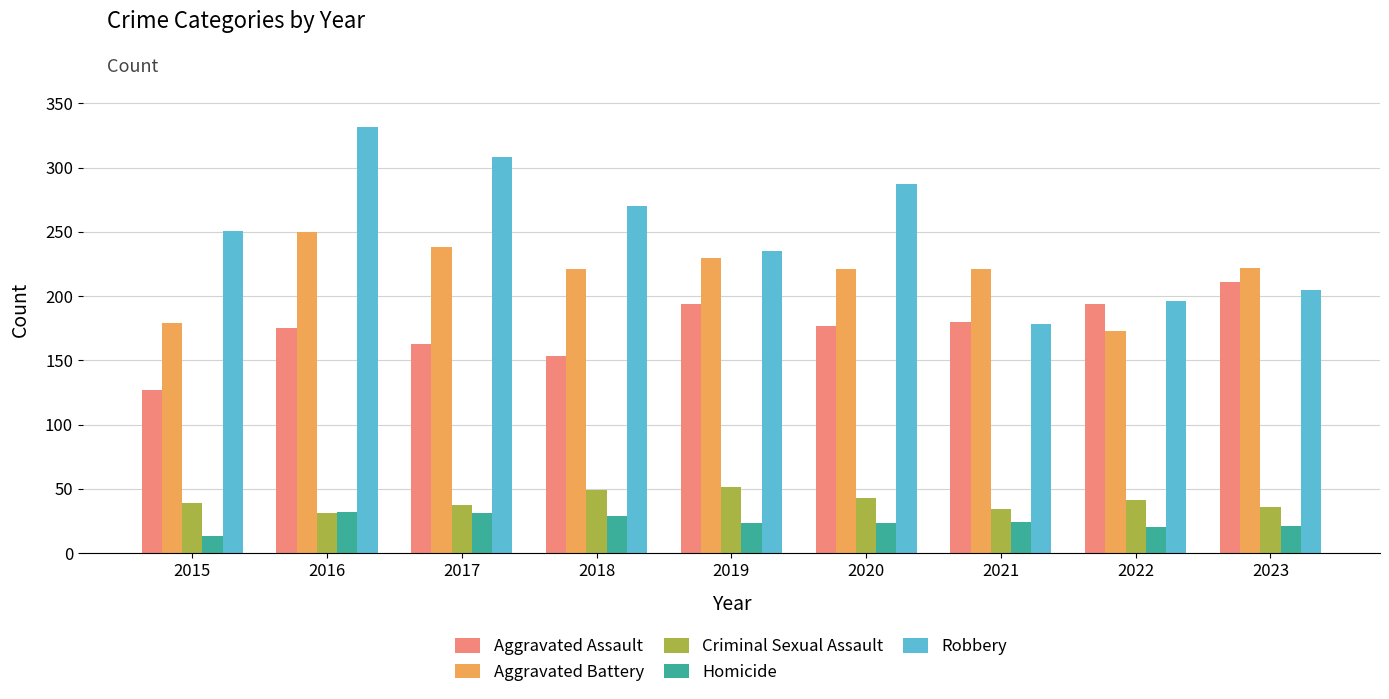

Between 2015 and 2017, which series saw the biggest shift?

Aggravated Battery